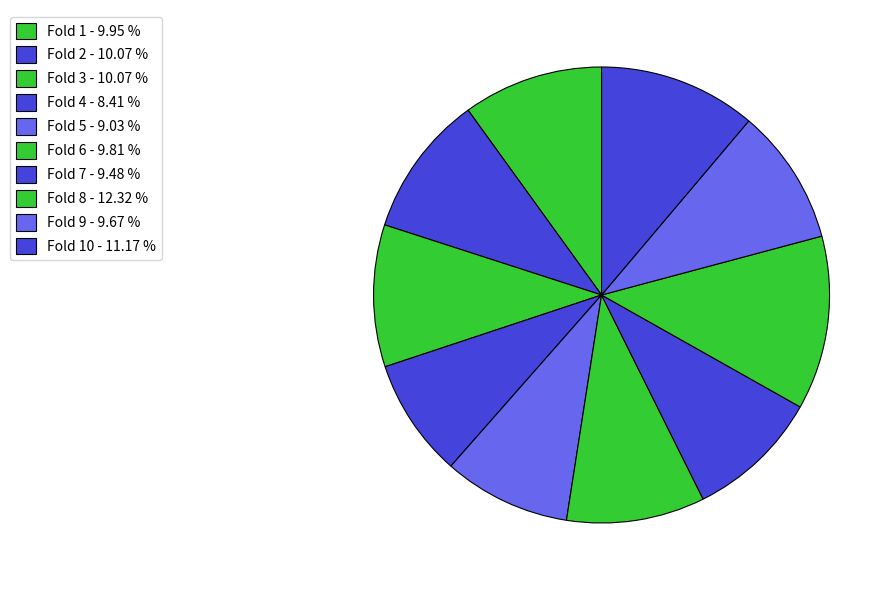

How many segments does this pie chart have?

10